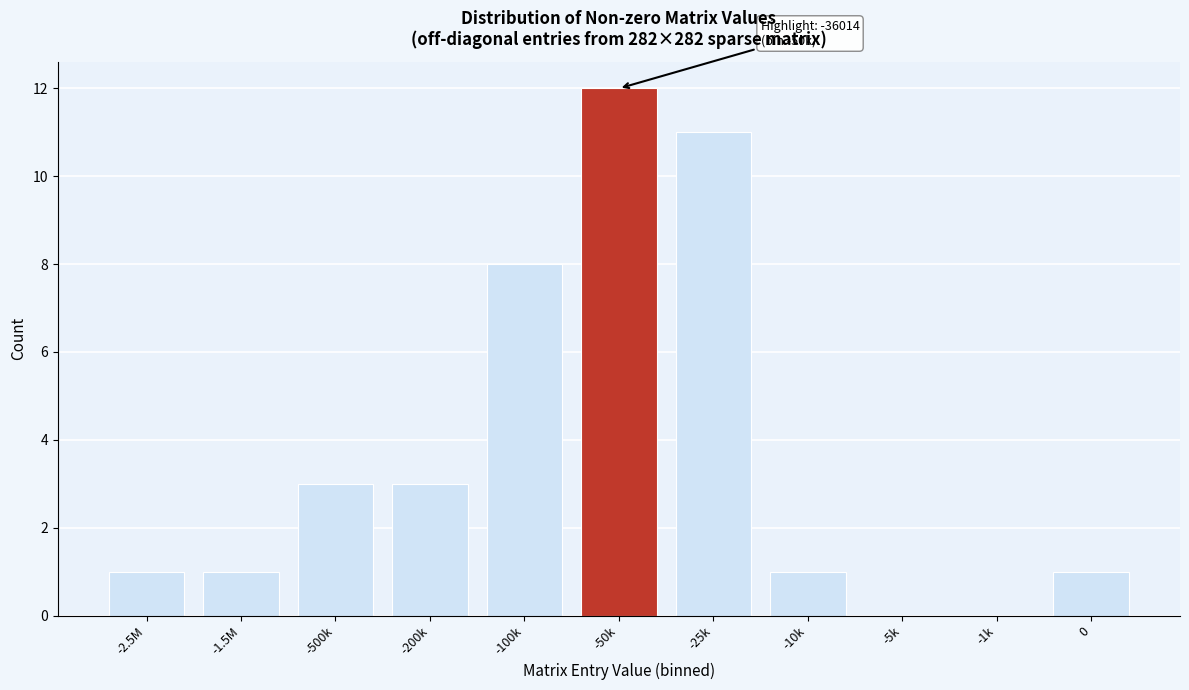

Reading left to right, what are all the values shown in this chart?

-2.5M=1	-1.5M=1	-500k=3	-200k=3	-100k=8	-50k=12	-25k=11	-10k=1	-5k=0	-1k=0	0=1